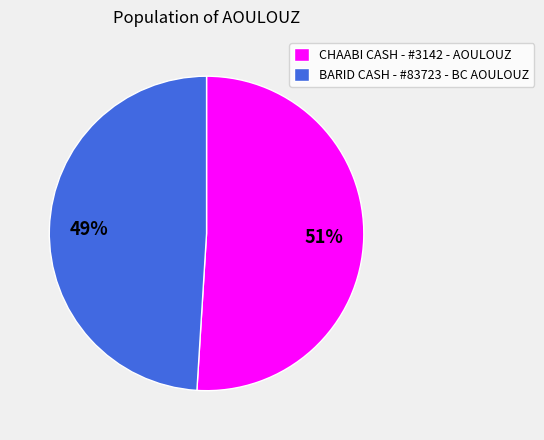

To the nearest percent, what is the combined percentage of CHAABI CASH - #3142 - AOULOUZ and BARID CASH - #83723 - BC AOULOUZ?

100%